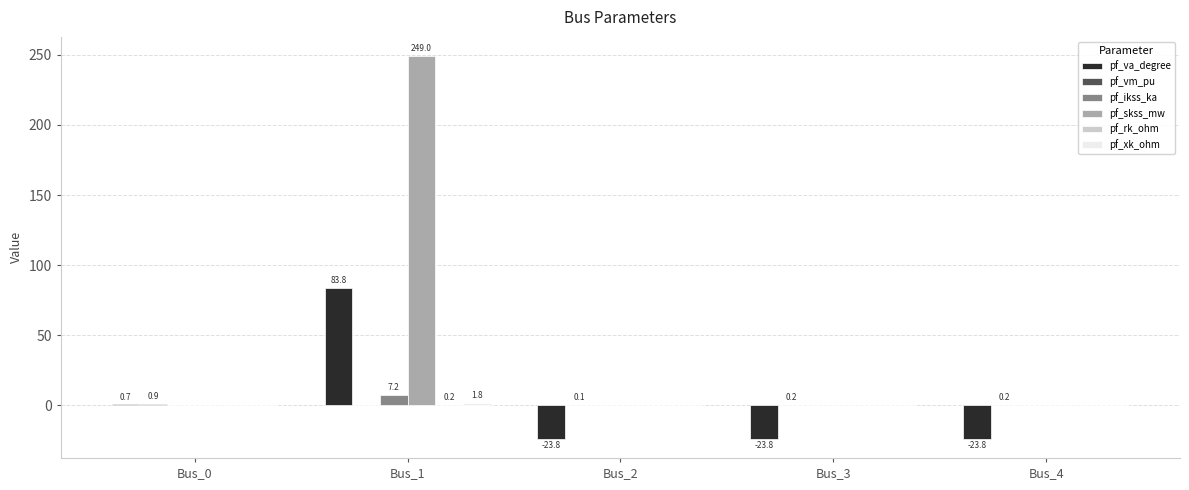

How many groups of bars are there?

5